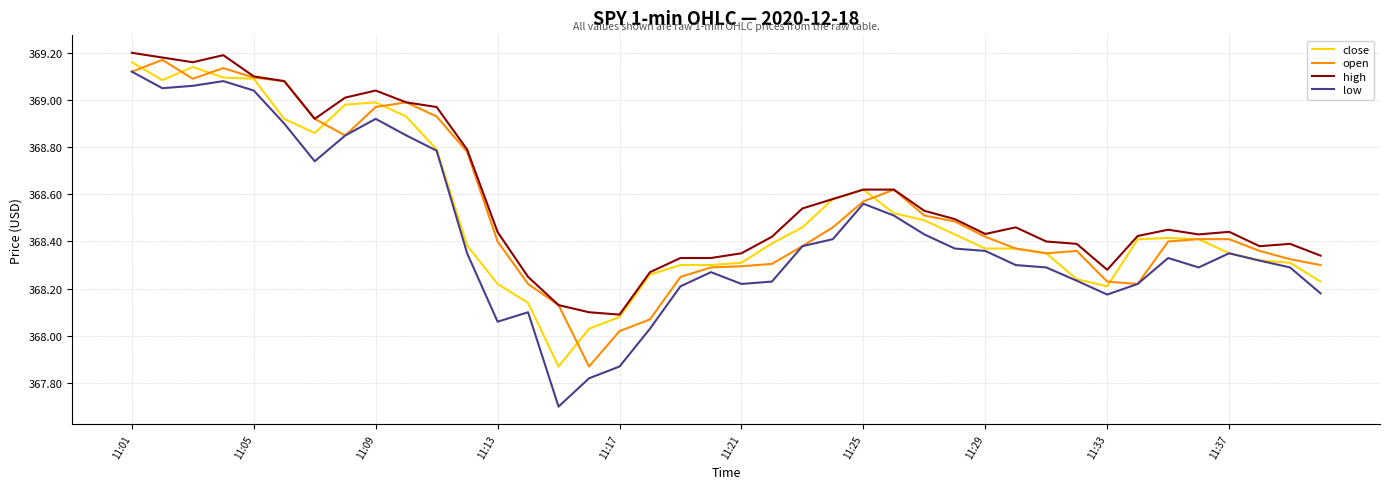

At how many categories does at least one series exceed 367?

40